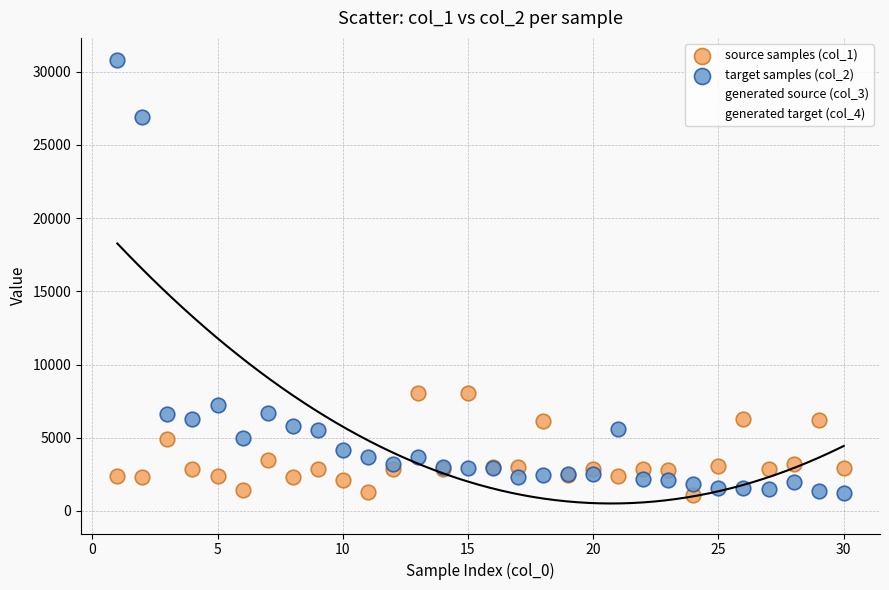

Across all series, what Y value is closest to 15387?

20433